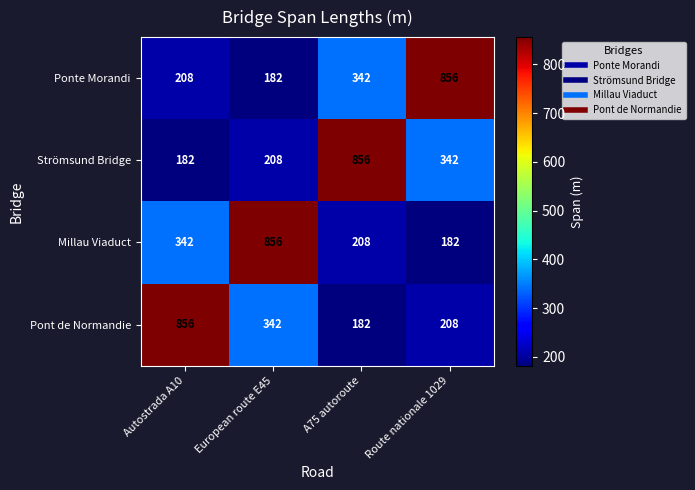

What is the sum of the Pont de Normandie values at Route nationale 1029 and A75 autoroute?

390